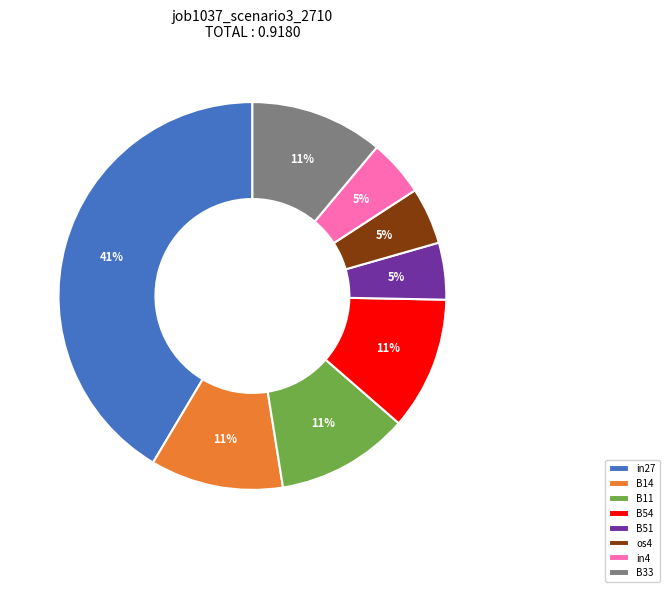

To the nearest percent, what is the average slice percentage?

12%